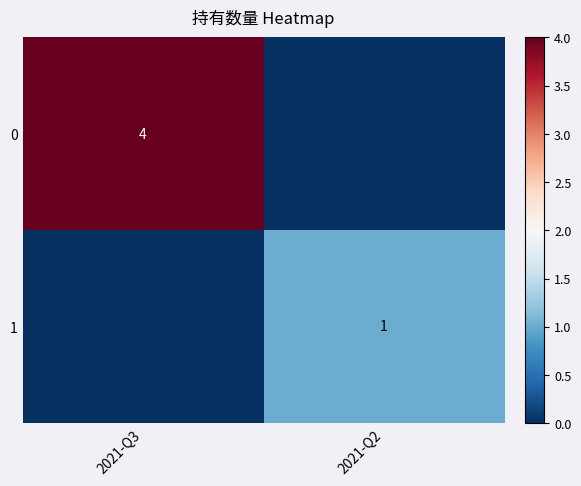

Which label corresponds to the smallest value in the chart?

2021-Q2